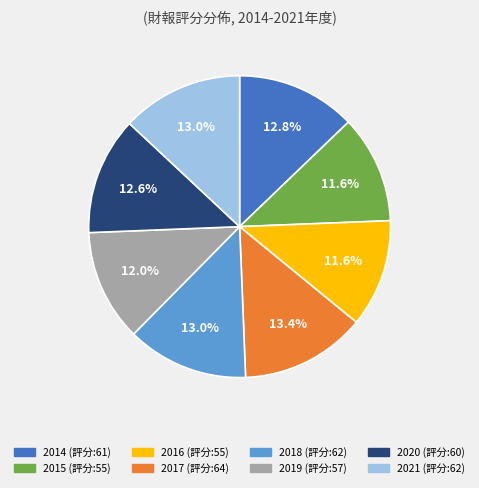

Count the number of slices in the pie.

8